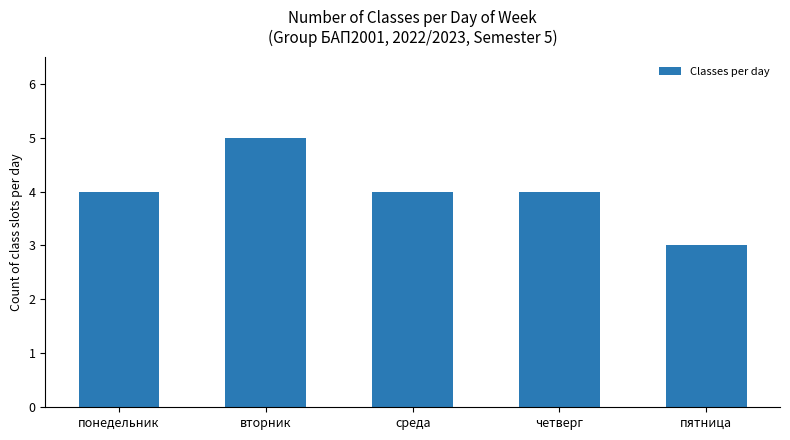

What is the value of the 3rd bar from the left?

4